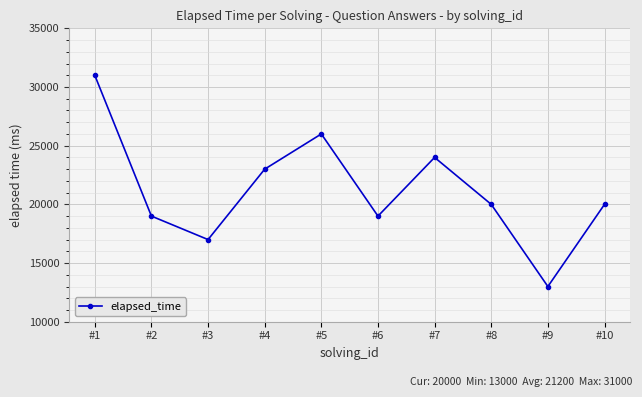

How many distinct data groups are displayed?

1